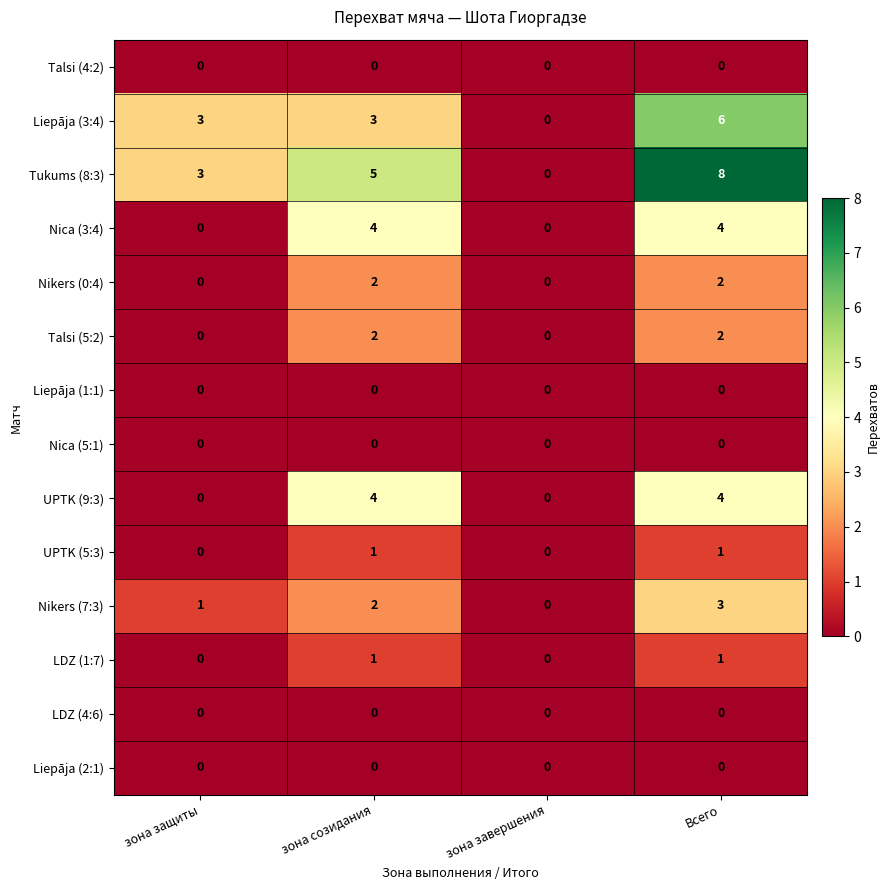

True or false: Liepāja (2:1) has a value of 0 at Всего.

True